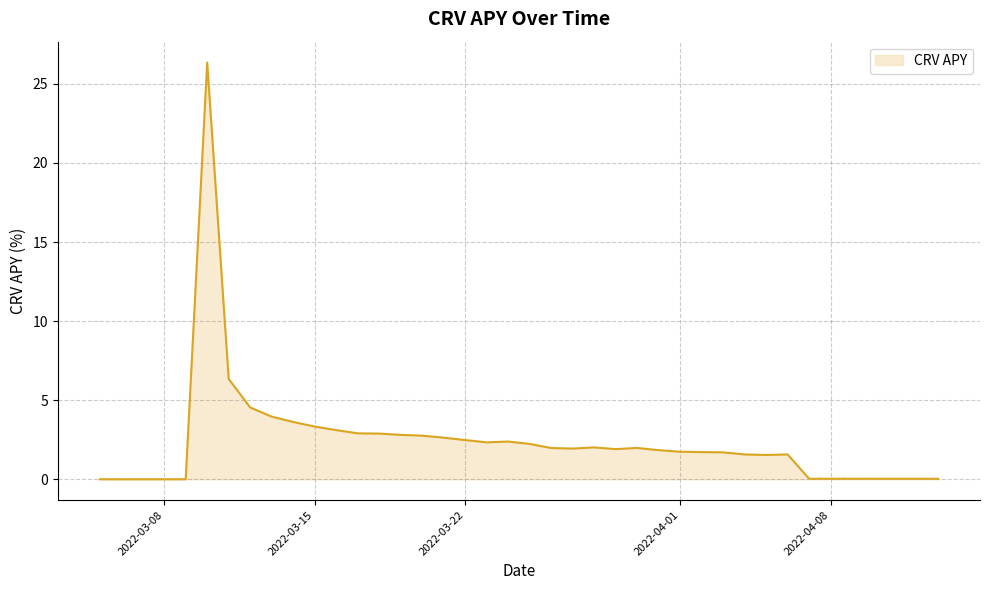

What is the maximum value shown in the chart?

26.4